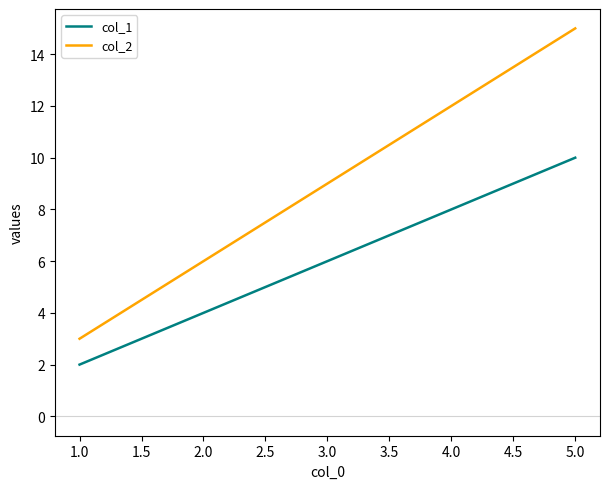

True or false: col_1 has a value of 4 at 2.0.

True